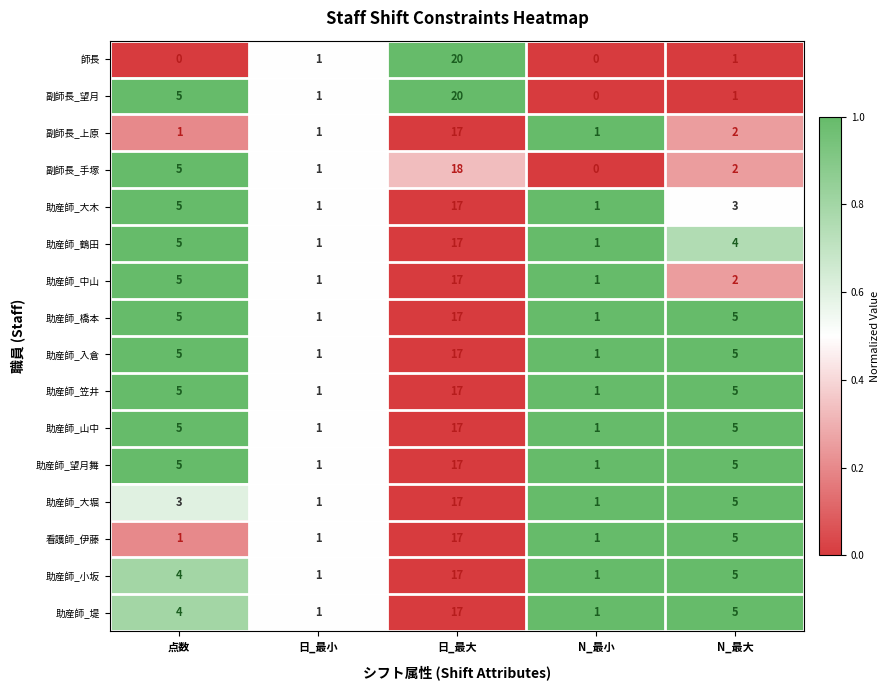

What is the sum of the 副師長_上原 values at 日_最小 and N_最大?

3